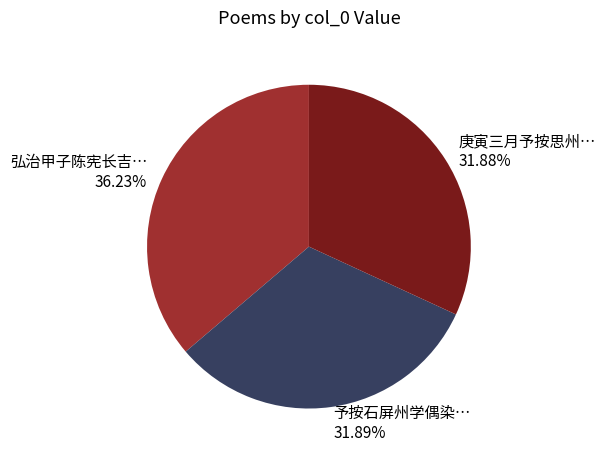

Is there a majority slice in this chart?

No